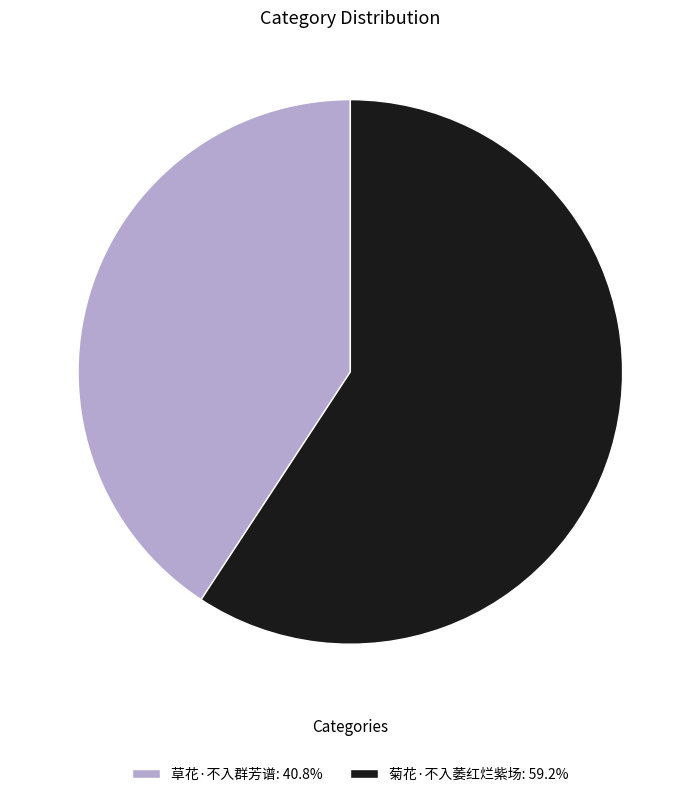

Is it true that 草花·不入群芳谱 is 49% of the pie?

False